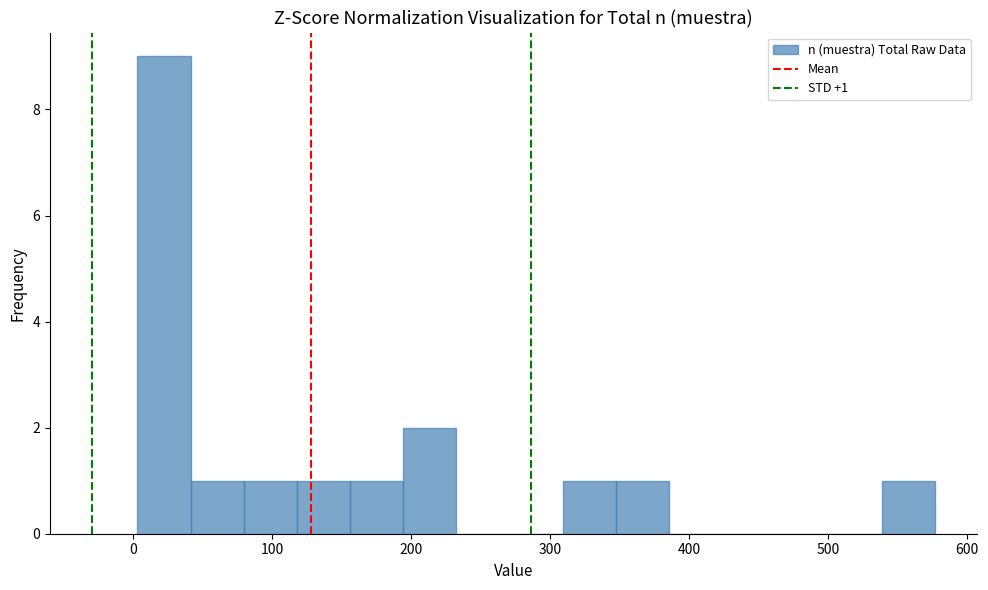

Around what value on the x-axis is the tallest bar? Give the approximate position of its centre, as read against the axis.

20